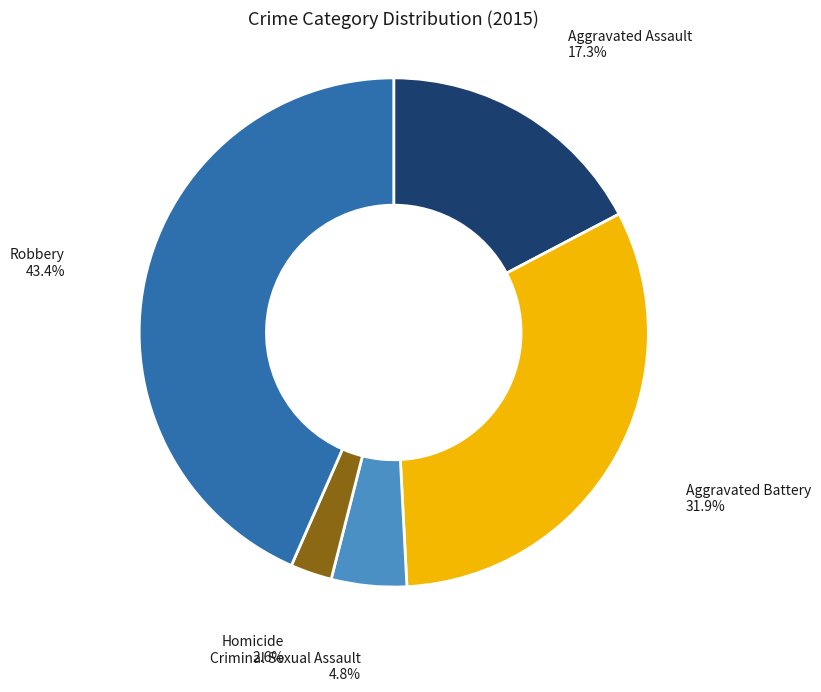

Is there a majority slice in this chart?

No